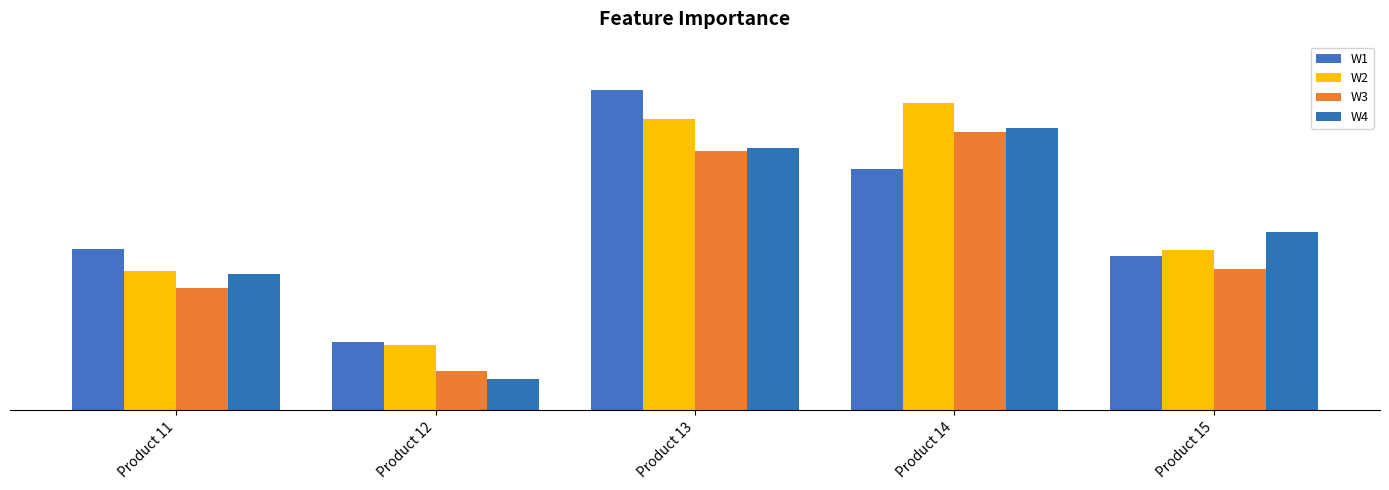

Are the bars horizontal?

No